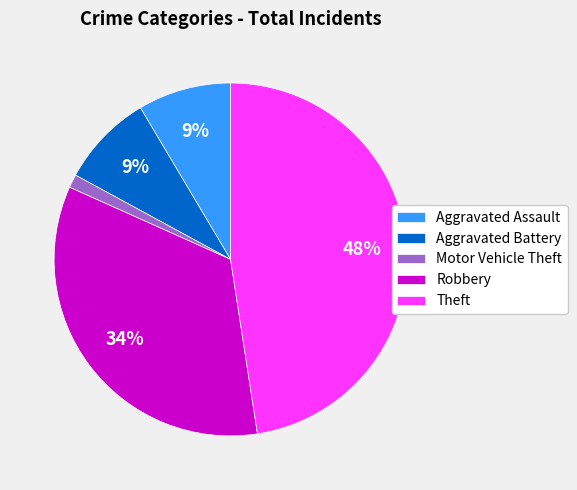

To the nearest percent, what is the difference between the Theft and Aggravated Battery slice percentages?

39%